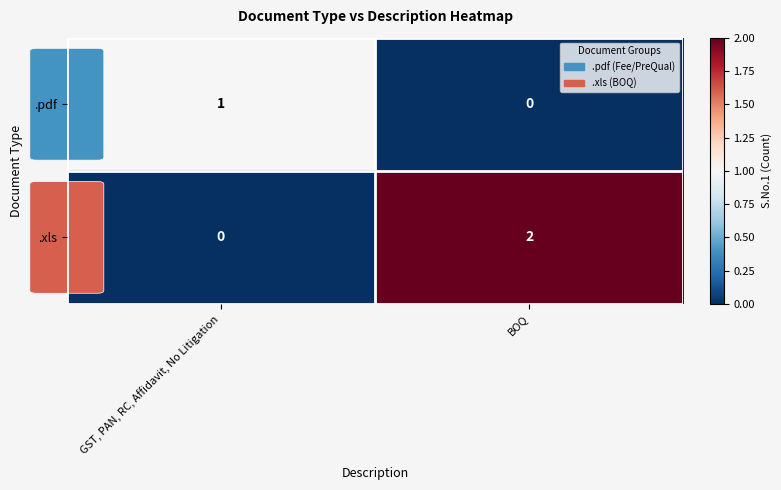

The .pdf series shows 0 at BOQ. True or false?

True